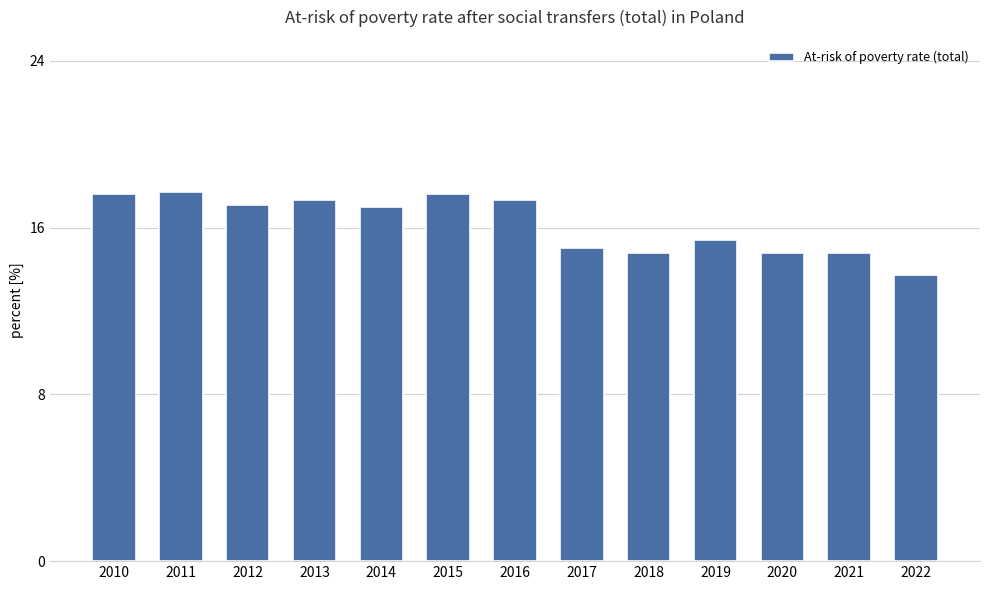

What is the greatest value displayed?

17.7